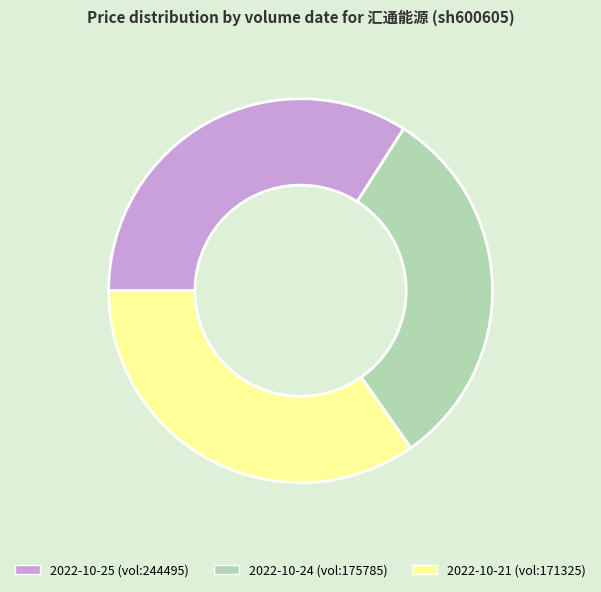

Count the number of slices in the pie.

3